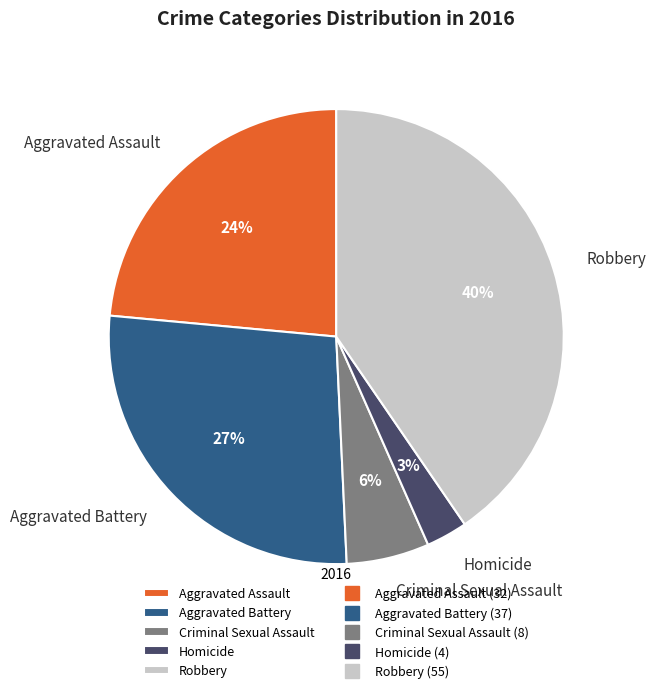

To the nearest percent, what percentage of the pie is Robbery?

40%